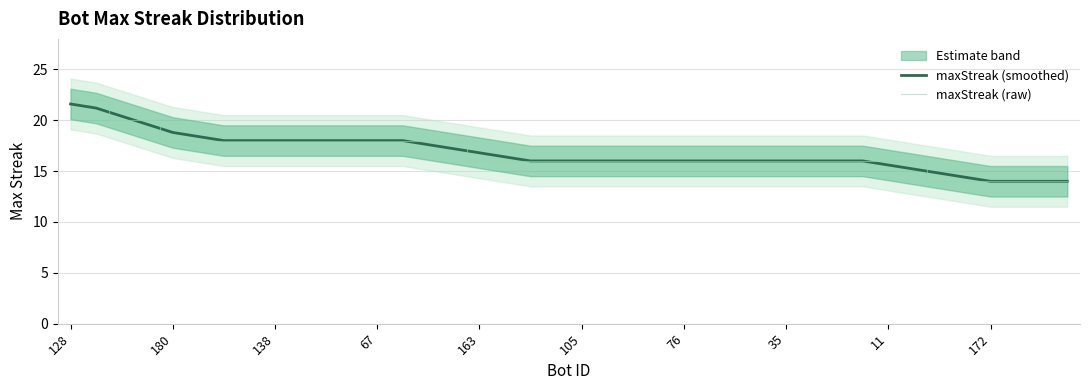

True or false: maxStreak (raw) has a value of 18.0 at 180.

True